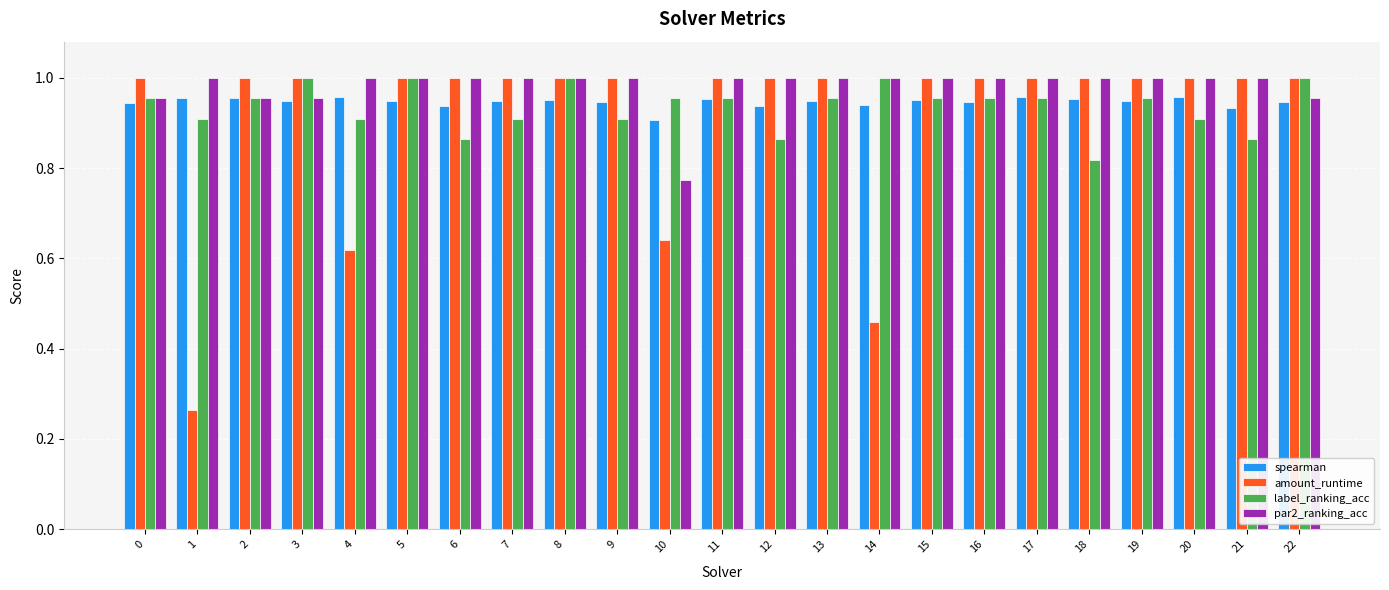

What is the sum of all label_ranking_acc values?

21.5